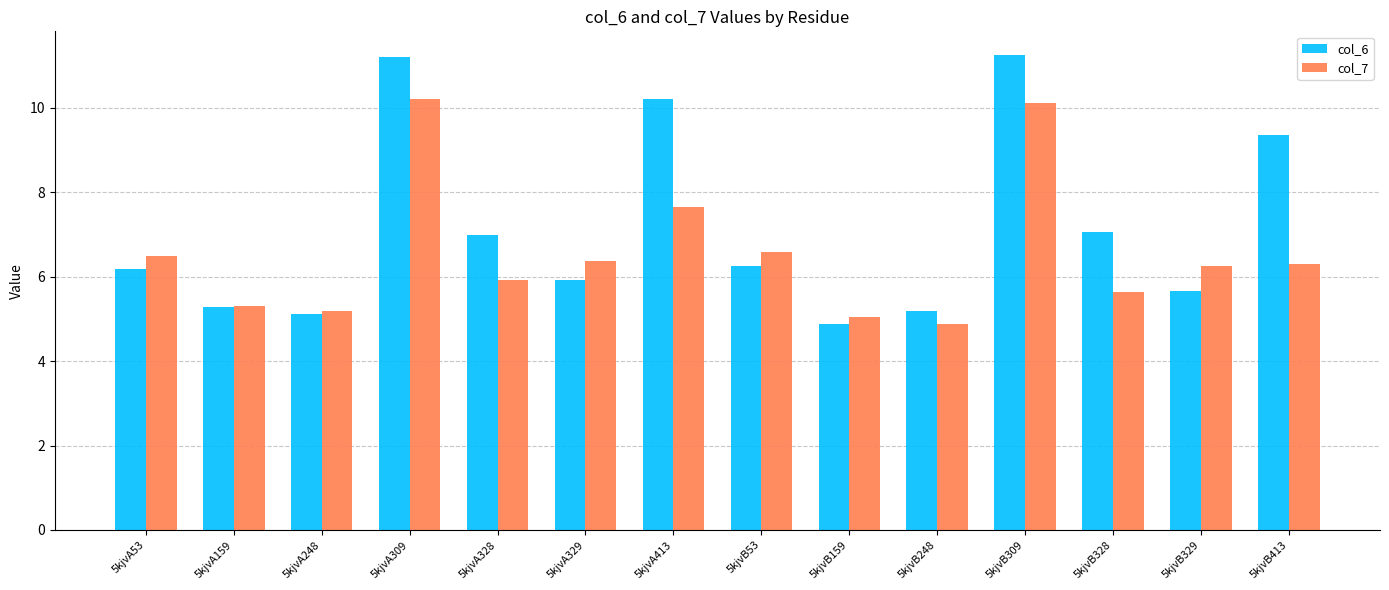

What is the average value of the col_6 series?

7.2